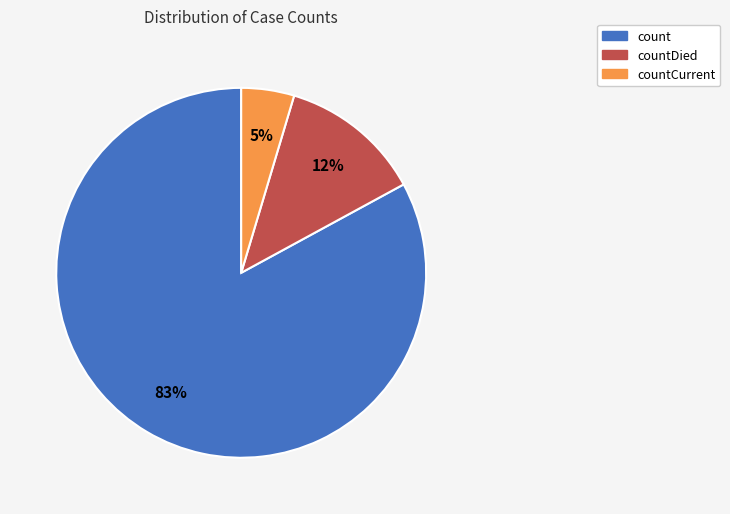

How many segments does this pie chart have?

3